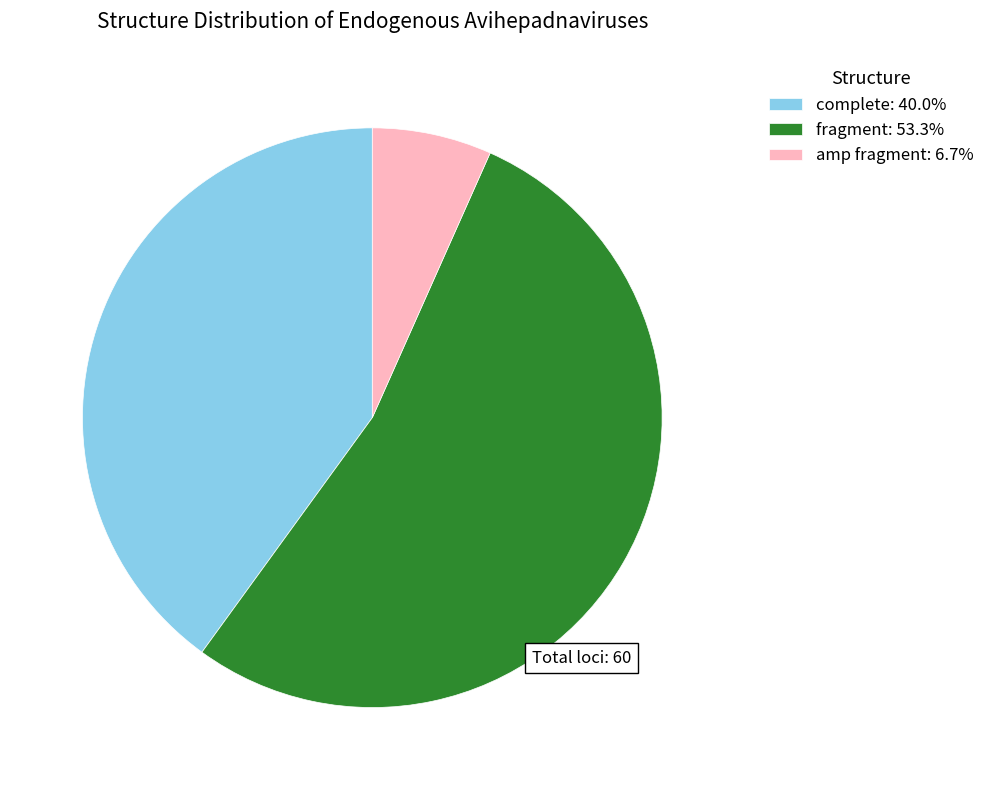

How many slices are in this pie chart?

3